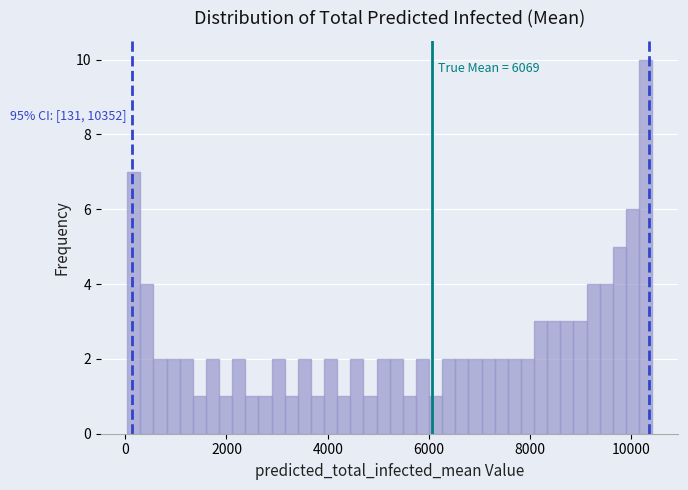

Read against the x-axis, roughly where is the centre of the tallest bar?

10200